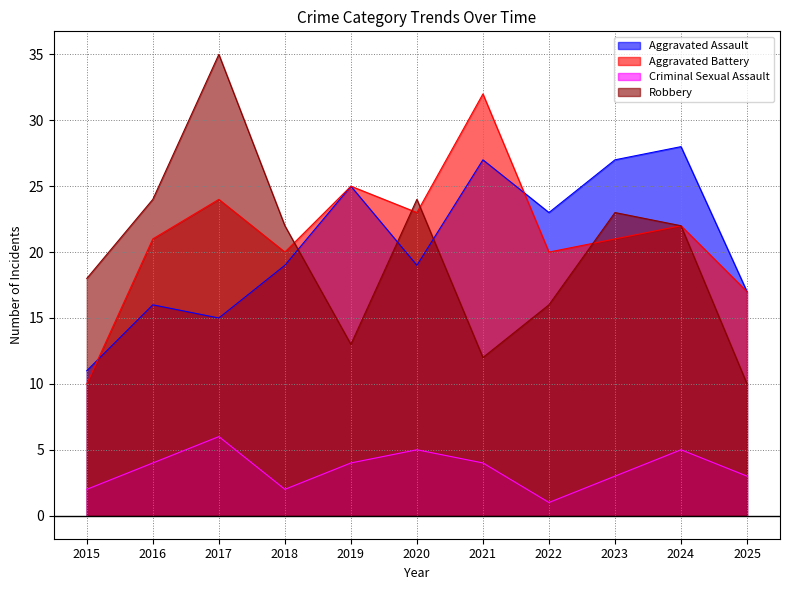

What is the sum of the Robbery values at 2017 and 2025?

45